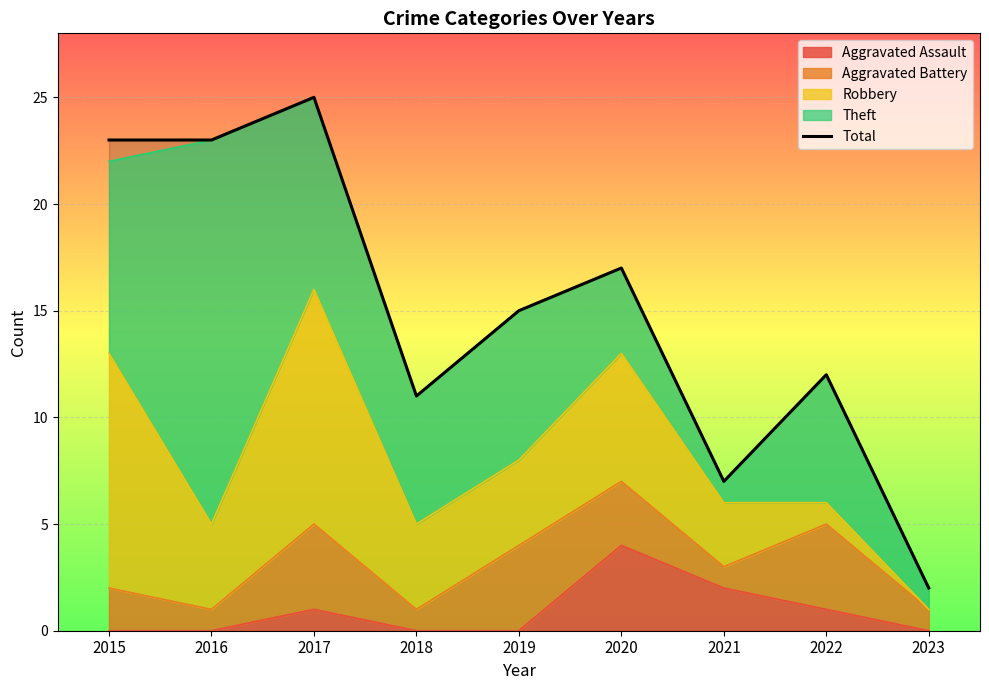

The value at 2018 is 5. True or false?

False